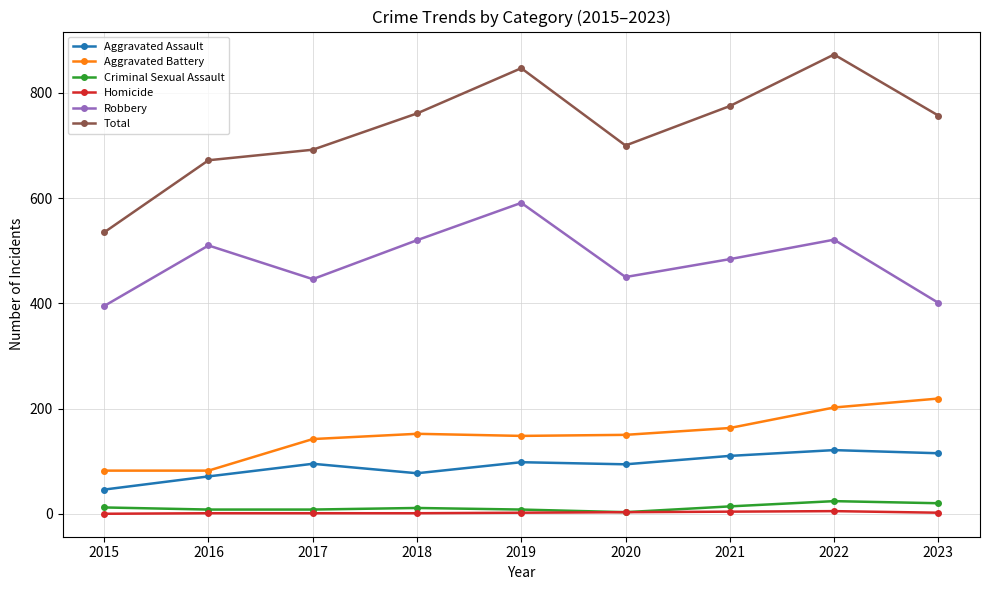

Does the chart have visible grid lines?

Yes